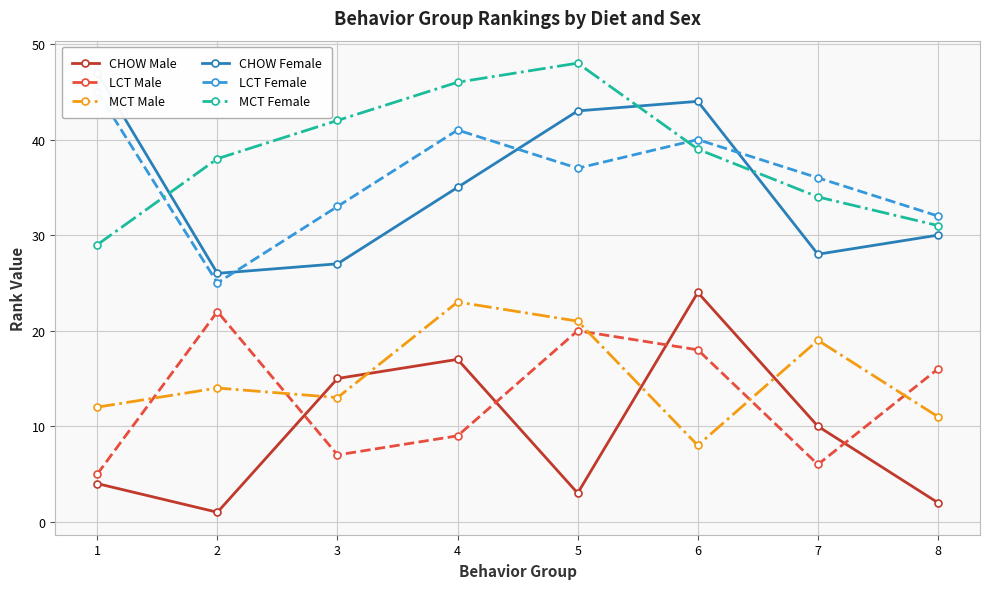

What is the sum of all CHOW Female values?

280